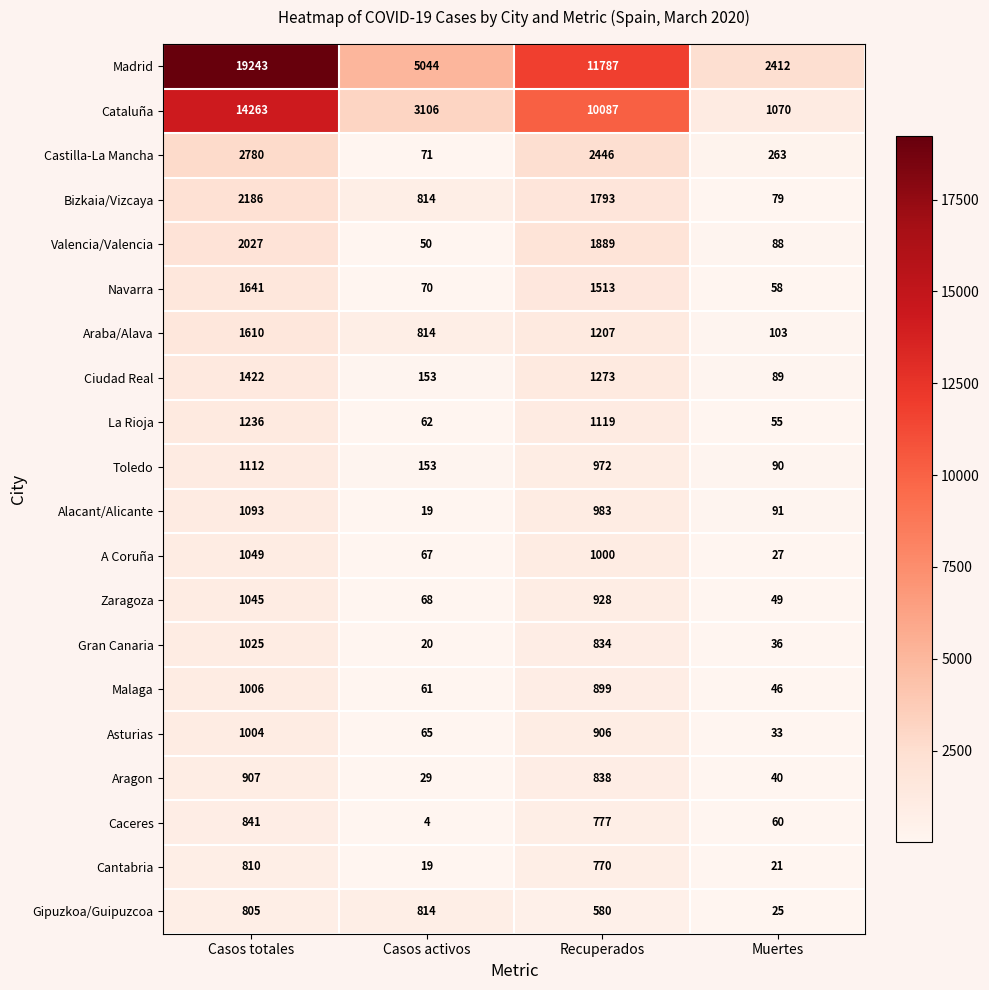

What value does the Madrid series have at Casos totales?

19243